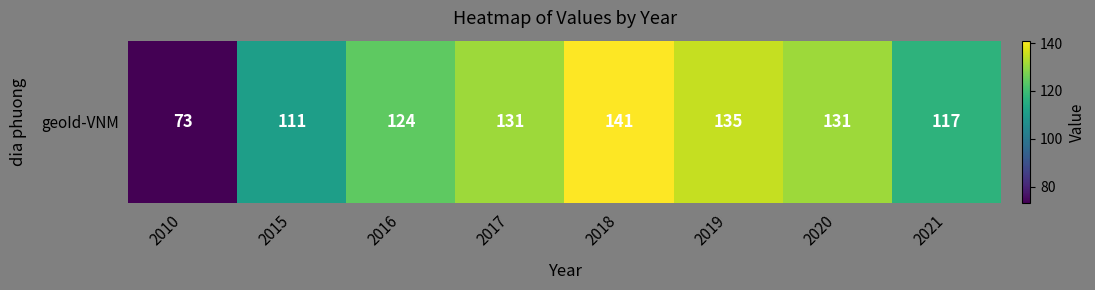

Reading left to right, list all the values displayed in this chart.

2010=73	2015=111	2016=124	2017=131	2018=141	2019=135	2020=131	2021=117